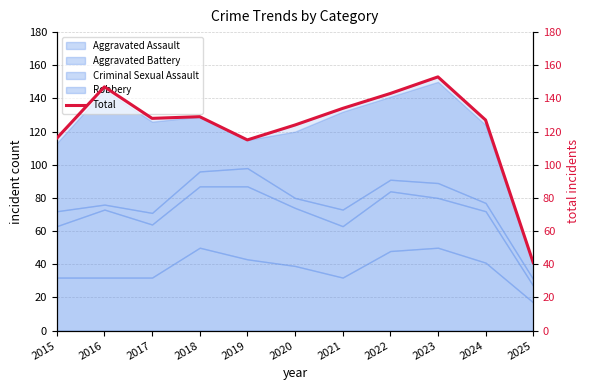

What value does the data have at 2018, to the nearest 50?

150